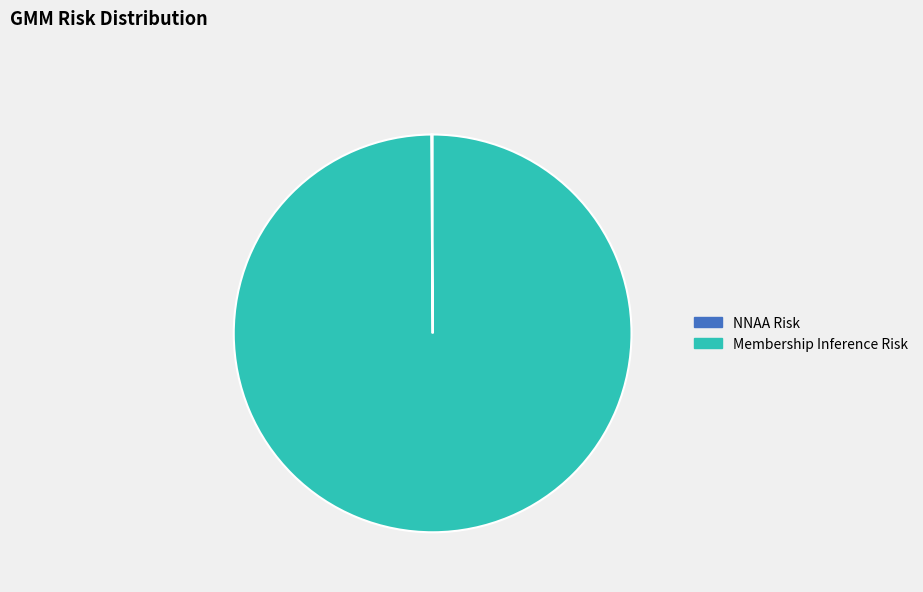

Which category has the biggest portion of the pie?

Membership Inference Risk